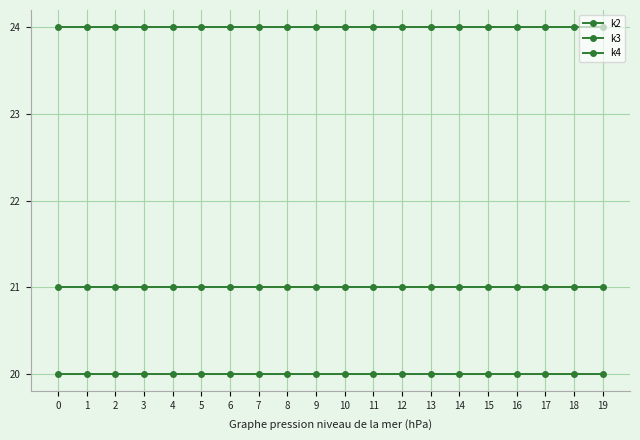

Is the value of k2 at 3 greater than the value of k4 at 8?

Yes